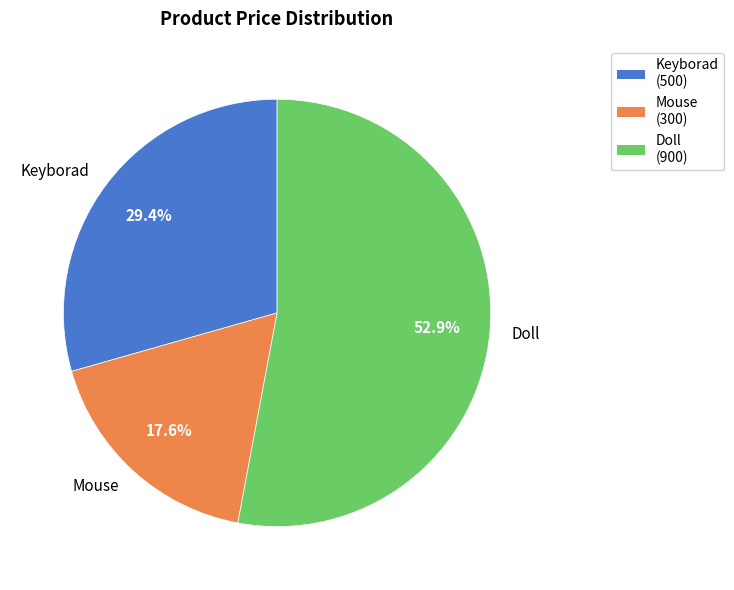

To the nearest percent, what is the average slice percentage?

33%